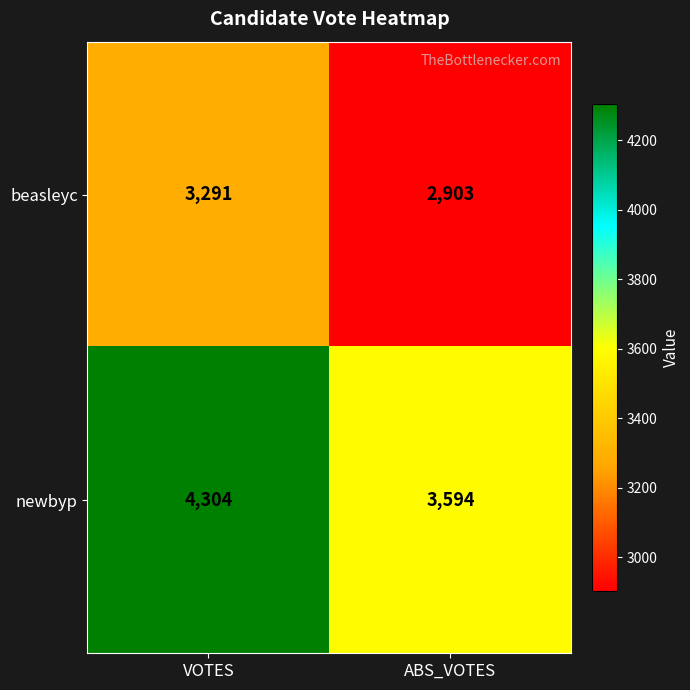

At VOTES, list the series in order from largest to smallest.

newbyp, beasleyc